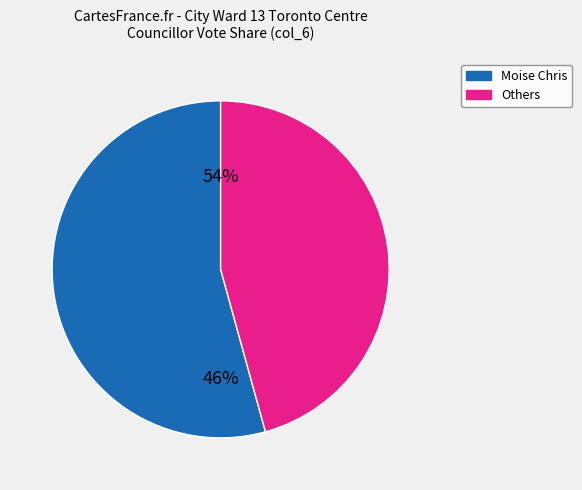

The Manalo Dan Cortez slice represents 1% of the pie. True or false?

False